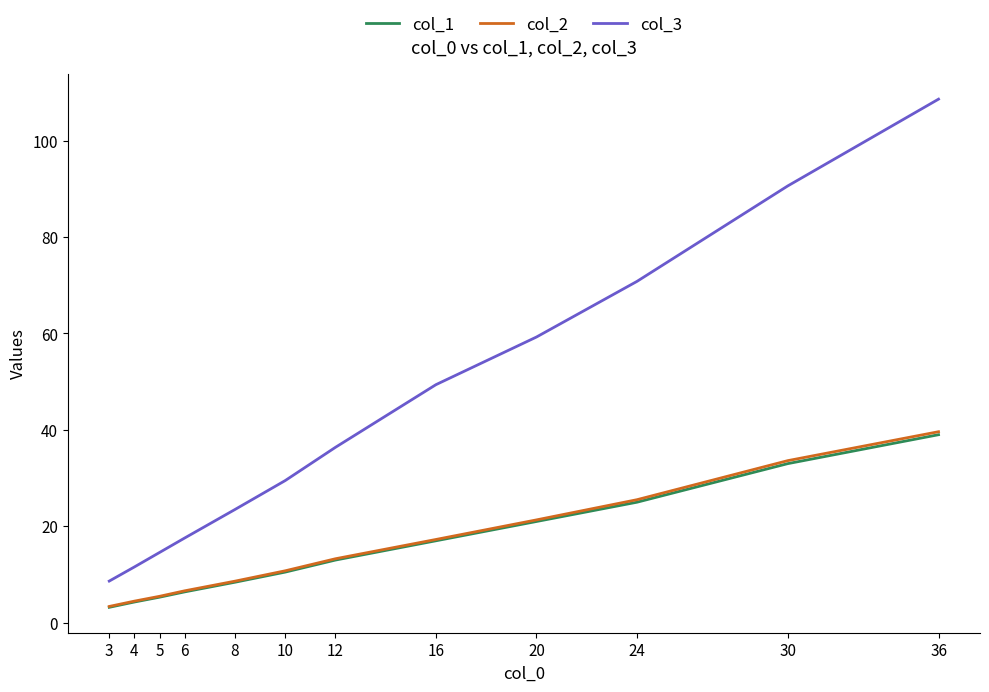

Which series has the widest spread of values?

col_3